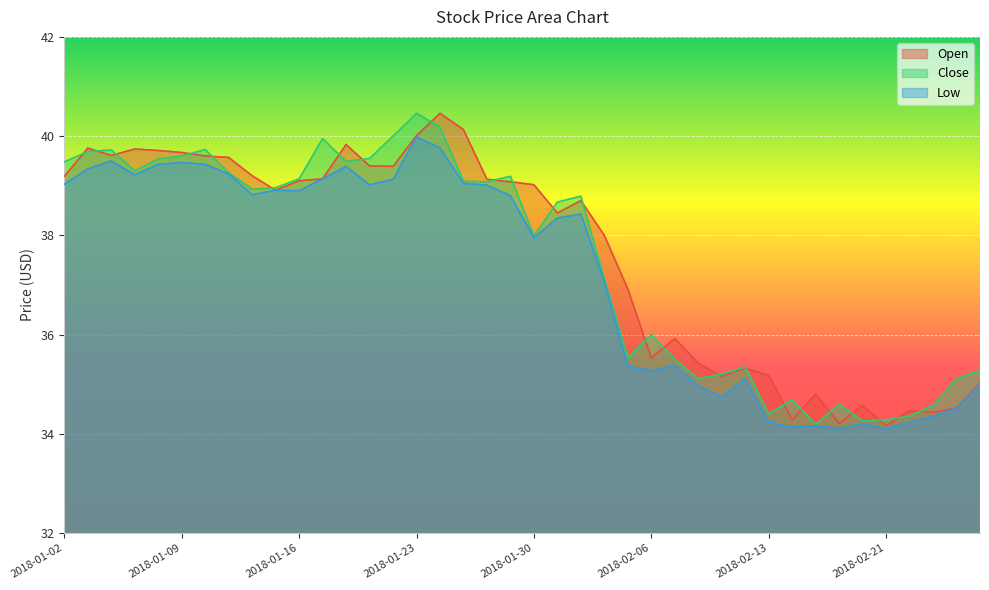

How many series are shown in this chart?

3